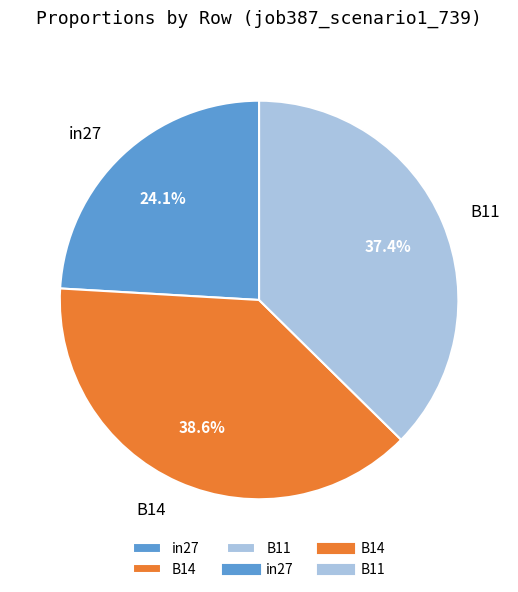

What percentage is the B14 slice, to the nearest percent?

39%